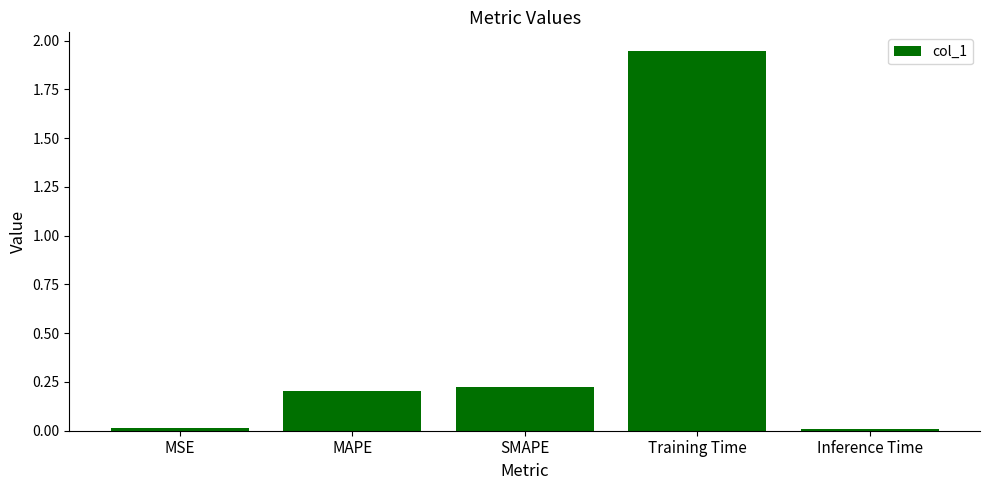

Are the bars grouped side by side (vs. stacked)?

No